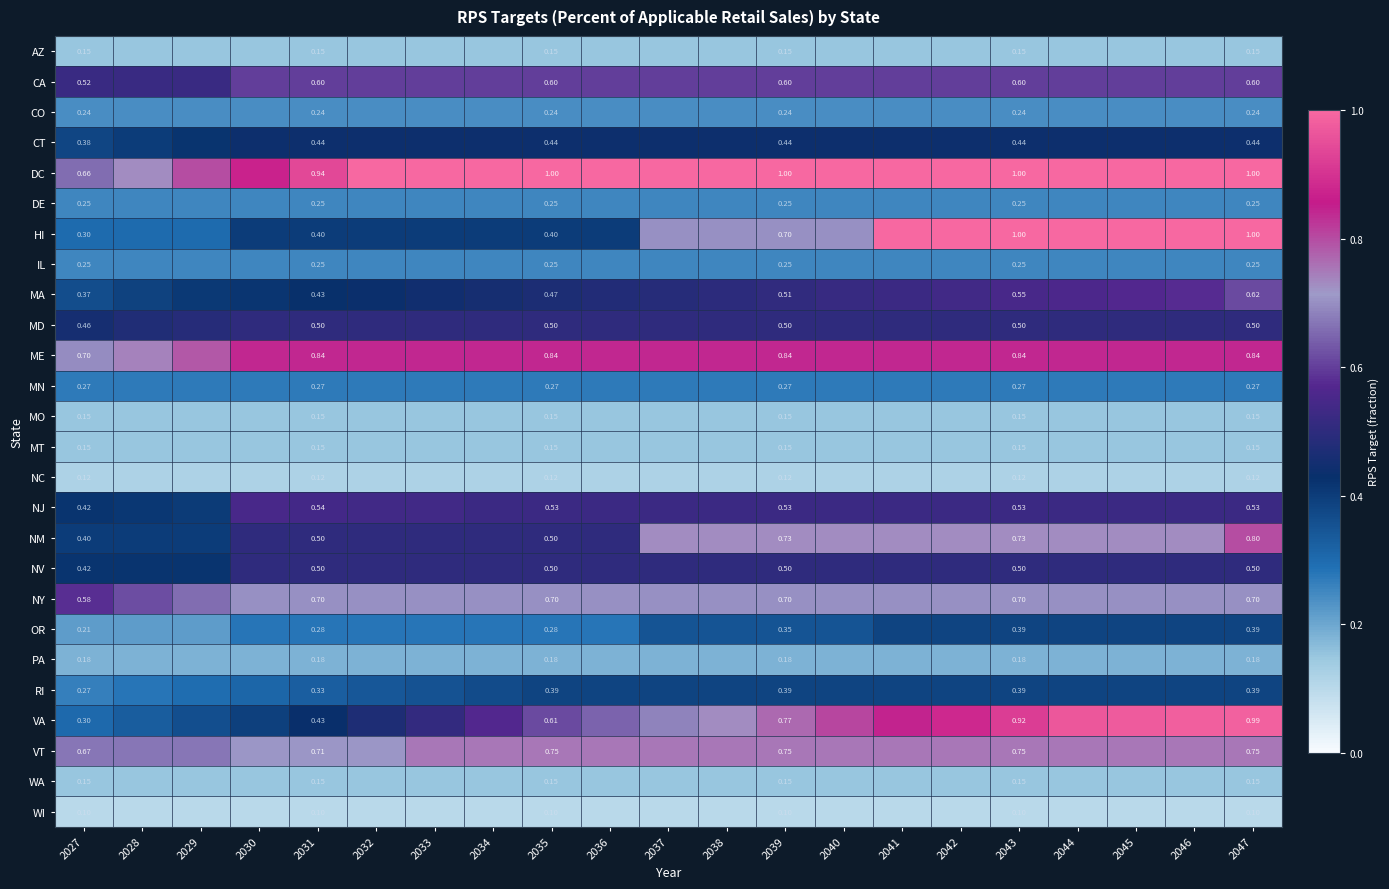

What is the smallest value displayed?

0.1